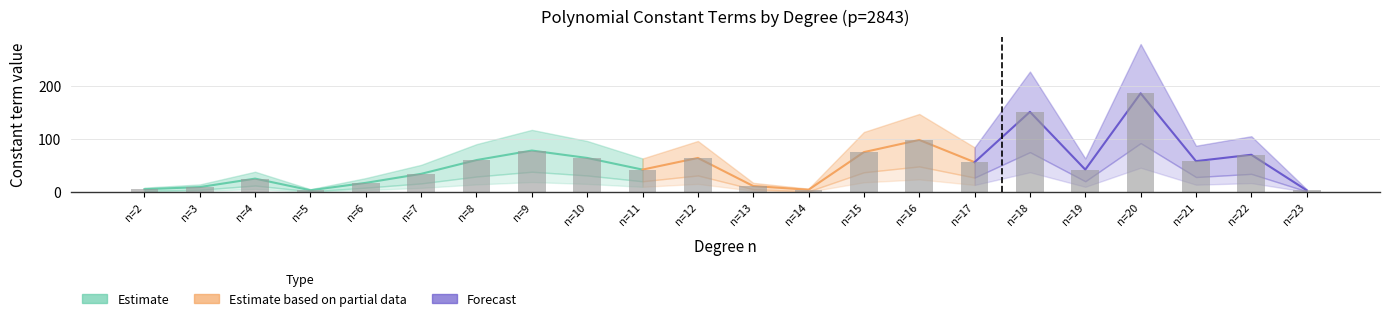

Reading left to right, list all the values displayed in this chart.

constant_term: 0=6	1=10	2=26	3=4	4=18	5=35	6=61	7=79	8=65	9=43	10=65	11=12	12=5	13=76	14=99	15=57	16=152	17=43	18=187	19=59	20=71	21=4
lower_band: 0=3	1=5	2=13	3=2	4=9	5=17	6=30	7=39	8=32	9=21	10=32	11=6	12=2	13=38	14=49	15=28	16=76	17=21	18=93	19=29	20=35	21=2
upper_band: 0=9	1=15	2=39	3=6	4=27	5=52	6=91	7=118	8=97	9=64	10=97	11=18	12=7	13=114	14=148	15=85	16=228	17=64	18=280	19=88	20=106	21=6